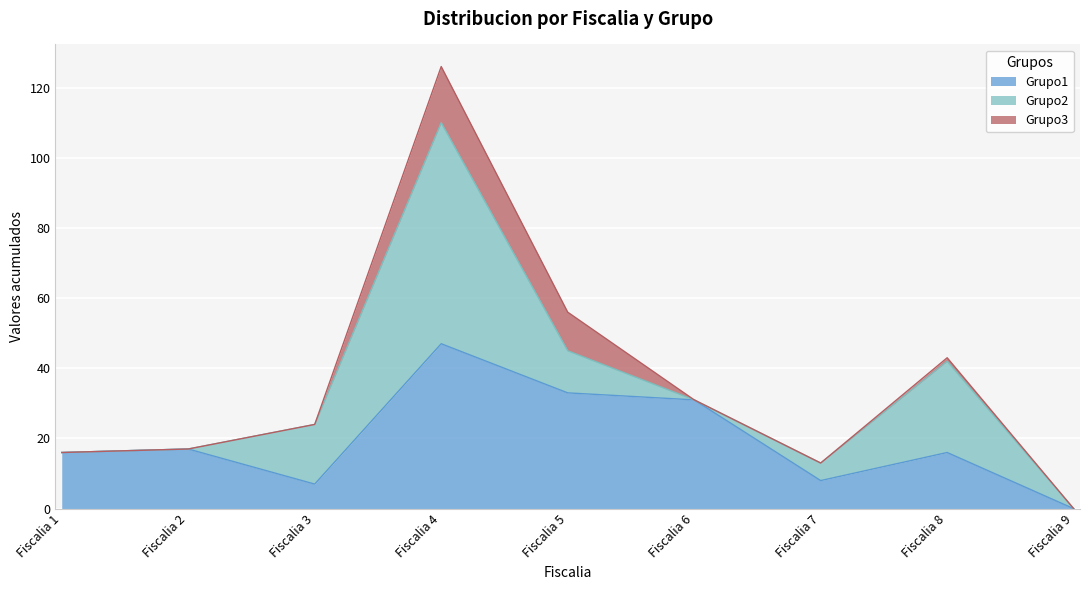

Which series has the largest total across all categories?

Grupo1